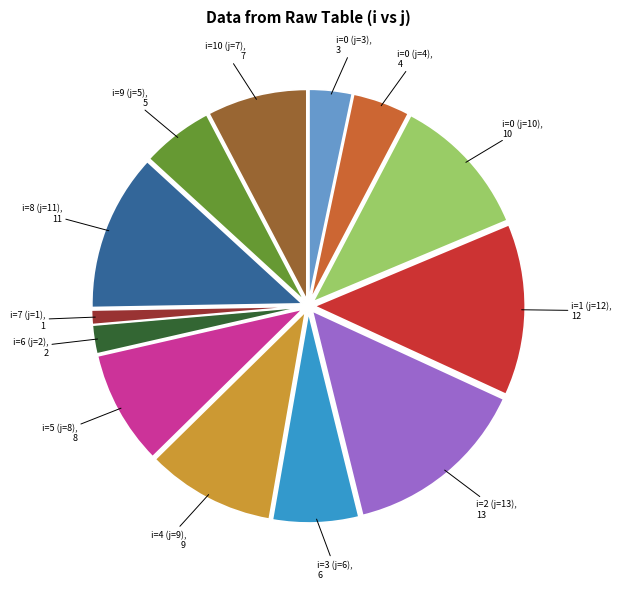

Count the number of slices in the pie.

13